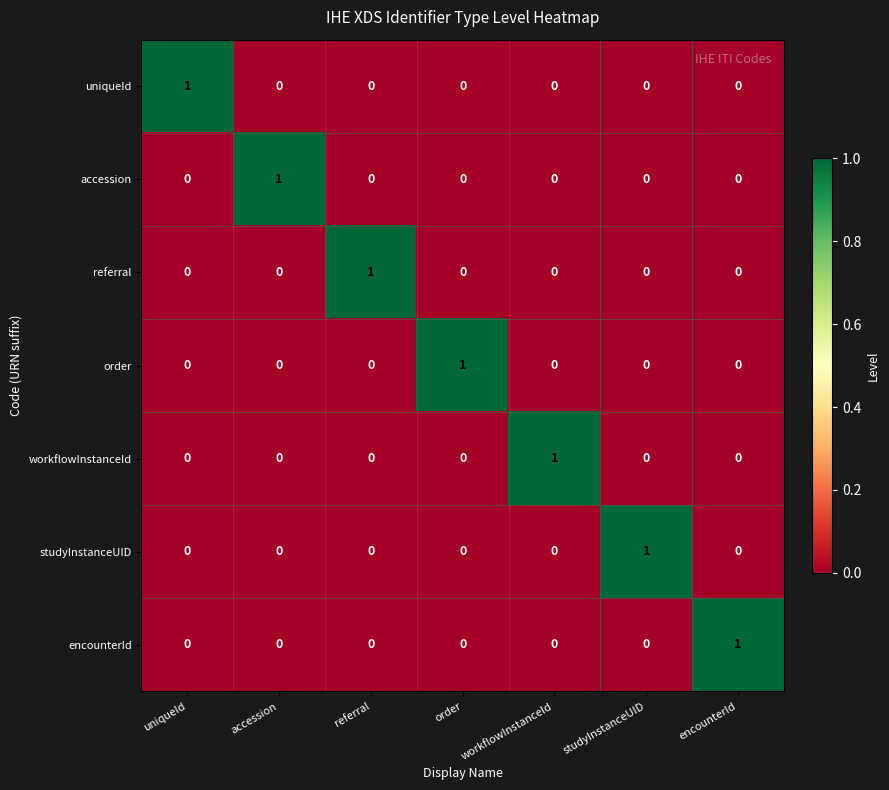

At how many categories does at least one series exceed 0?

7